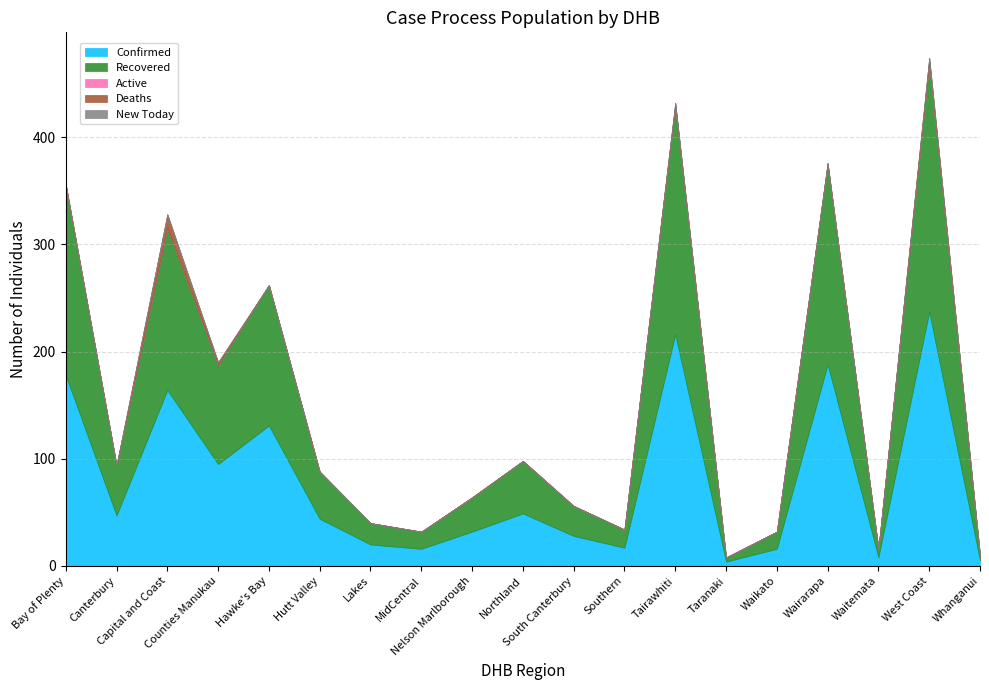

Where is Deaths nearest to the value 6?

West Coast